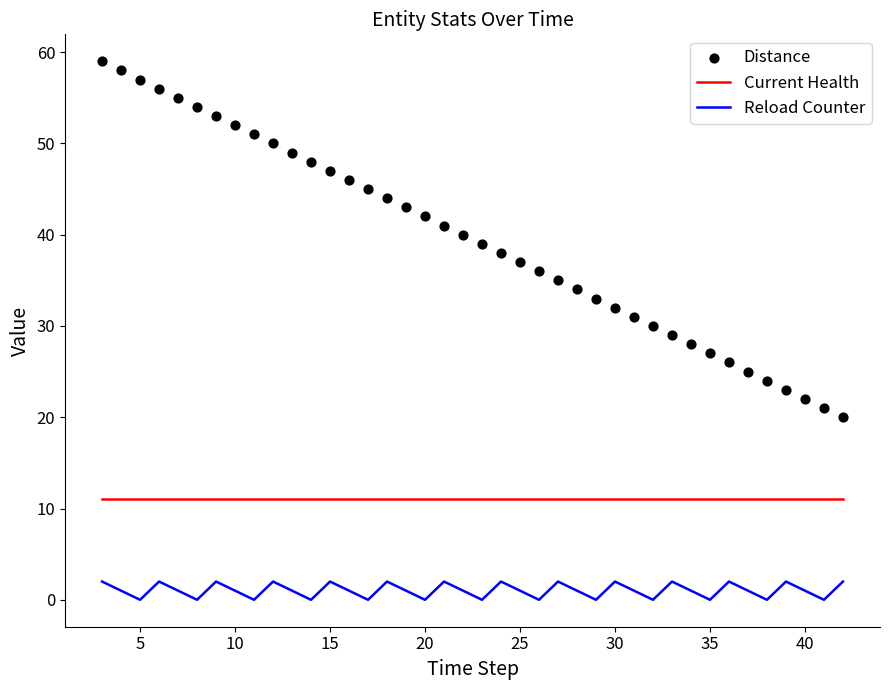

Which series reaches the minimum Y coordinate?

Reload Counter